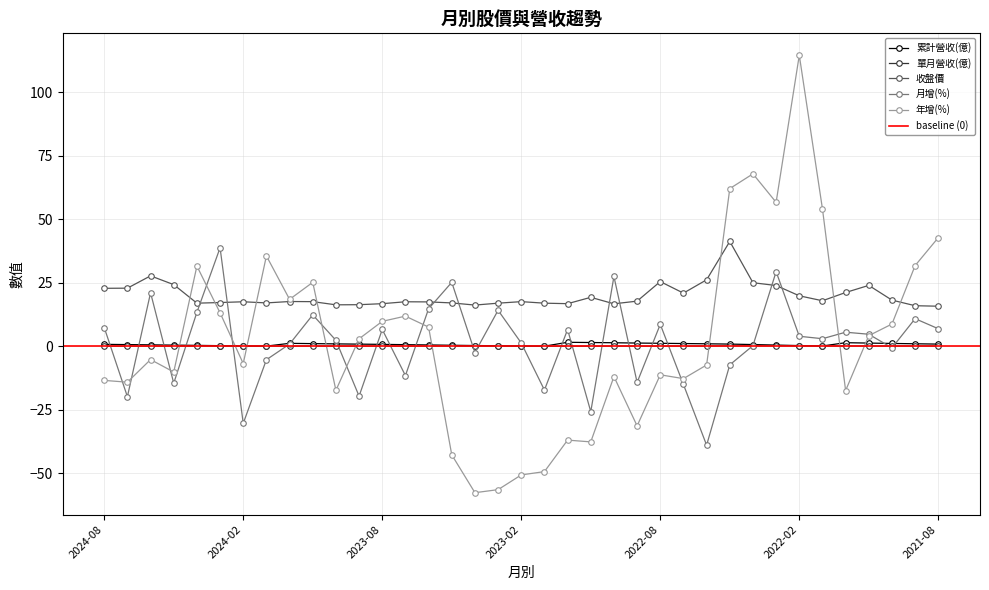

True or false: 收盤價 and 累計營收(億) intersect in this chart.

False